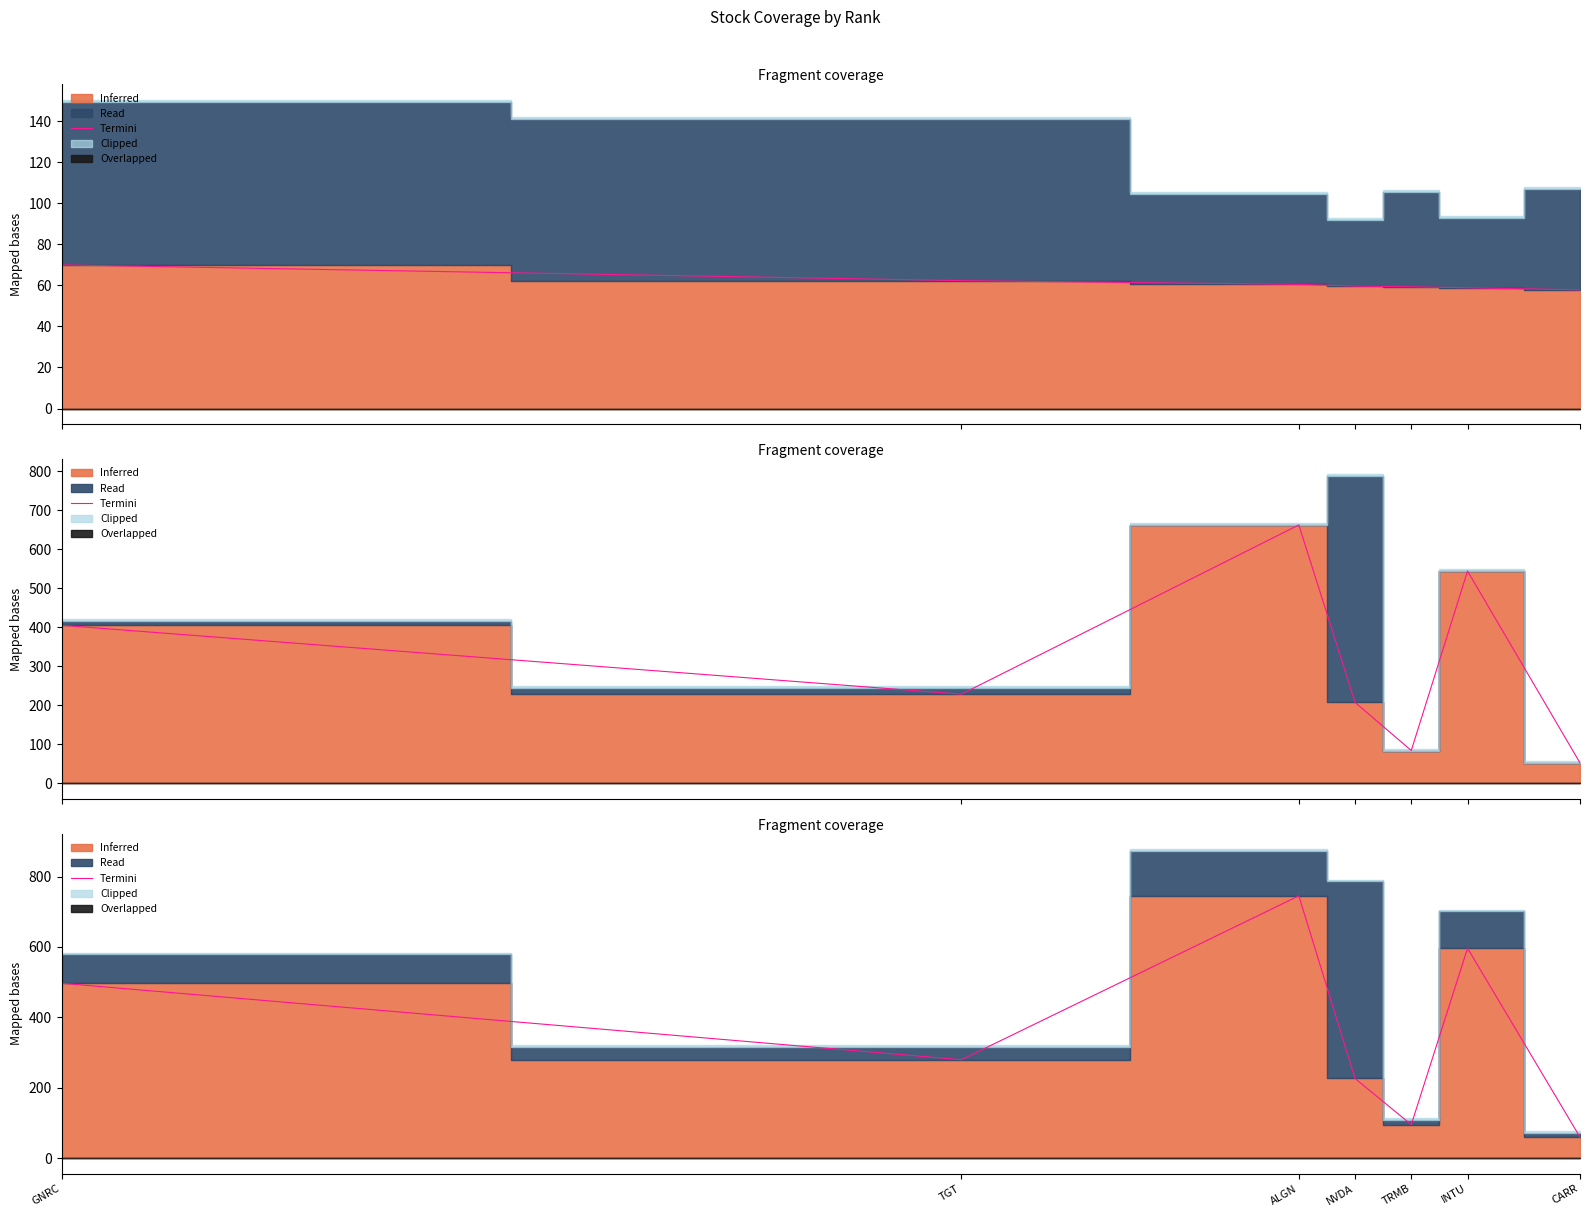

The value at GNRC is 497.0. True or false?

True